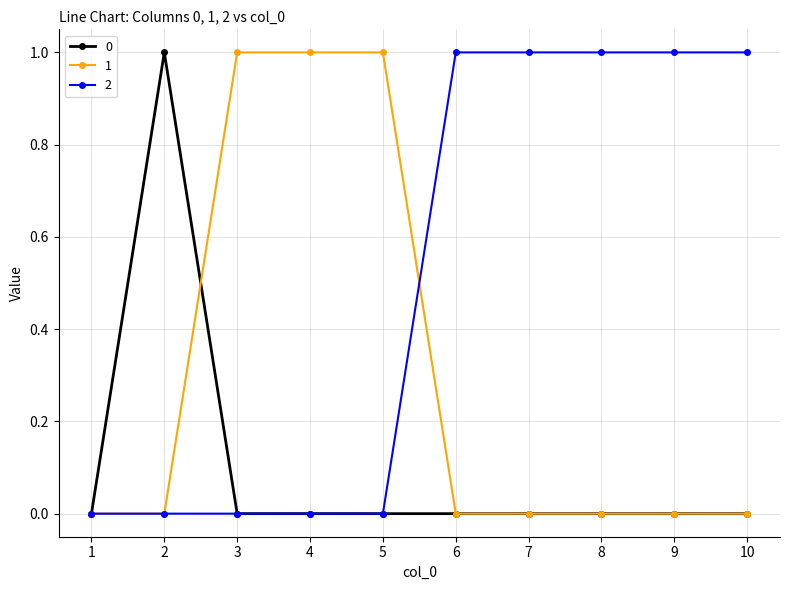

Rank the series by their average value, from lowest to highest.

0, 1, 2